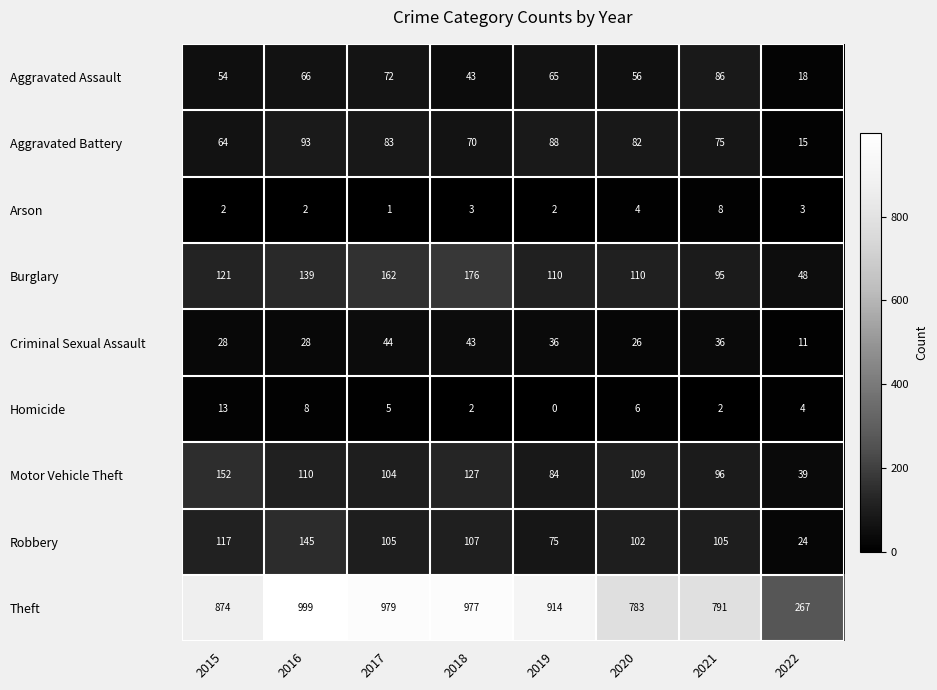

What value does the Robbery series have at 2015?

117